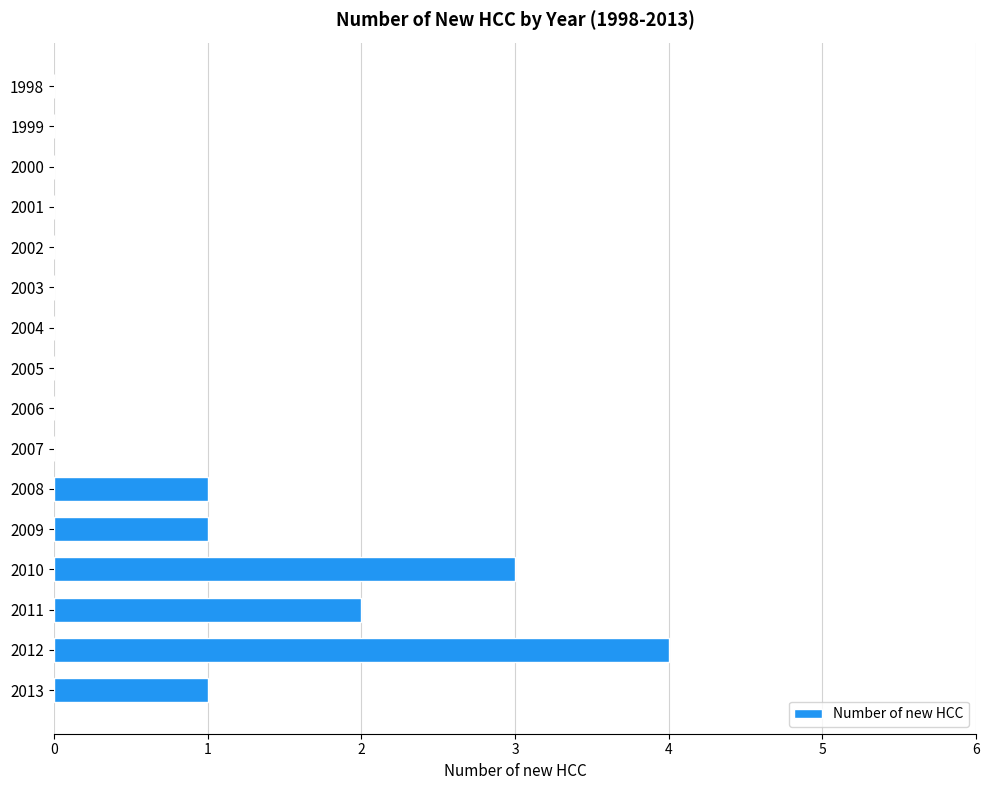

How many series are shown in this chart?

1